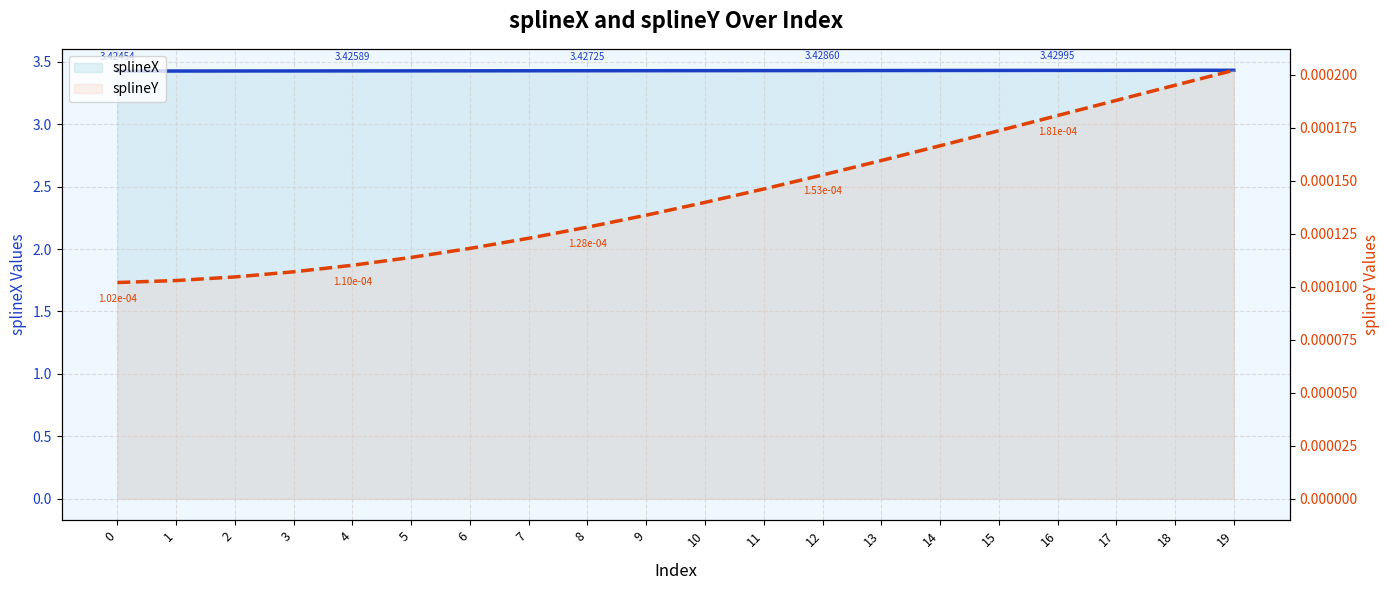

True or false: splineX has more than 2 interior local peaks.

False